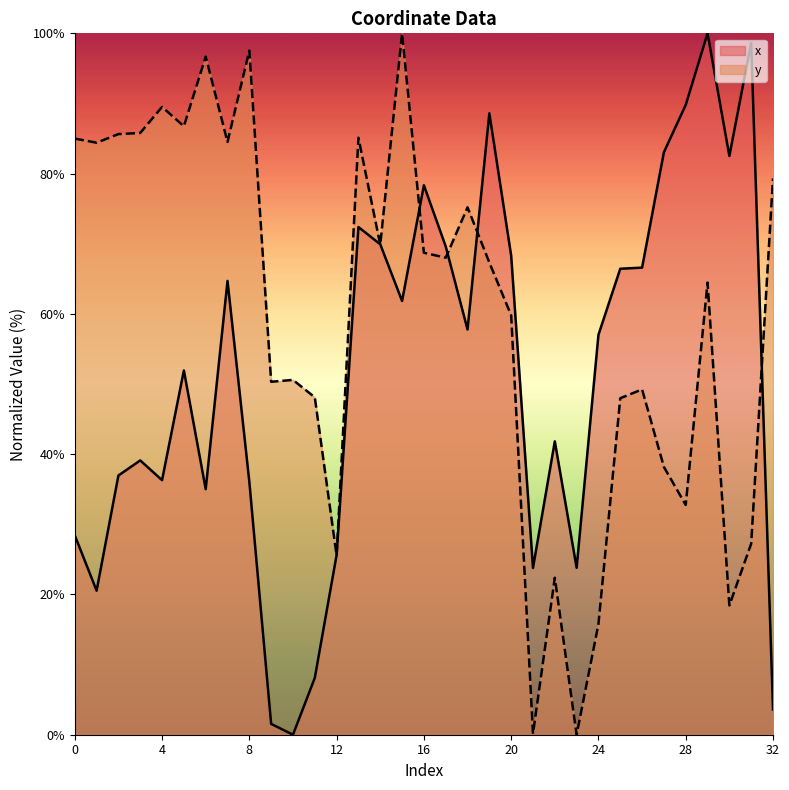

How many lines are shown in the chart?

2